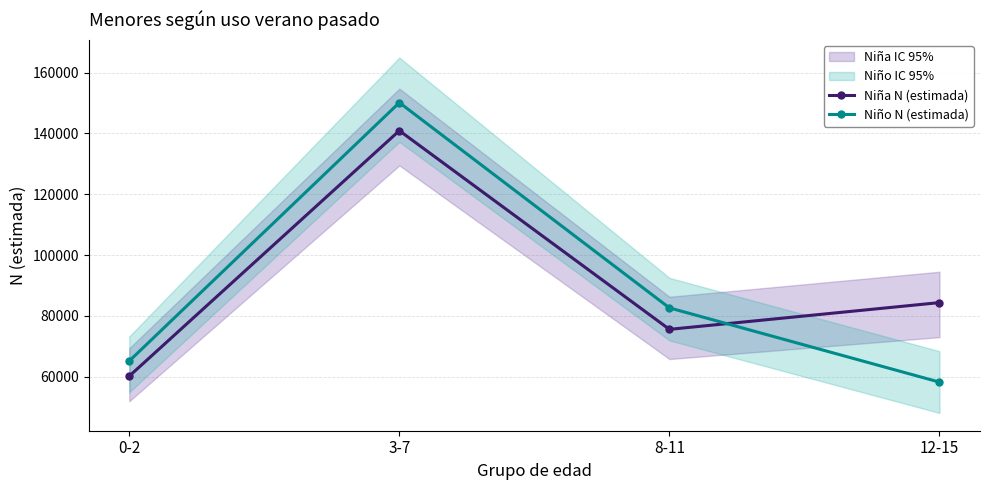

True or false: Niña N (estimada) has more than 1 points higher than both neighbors.

False